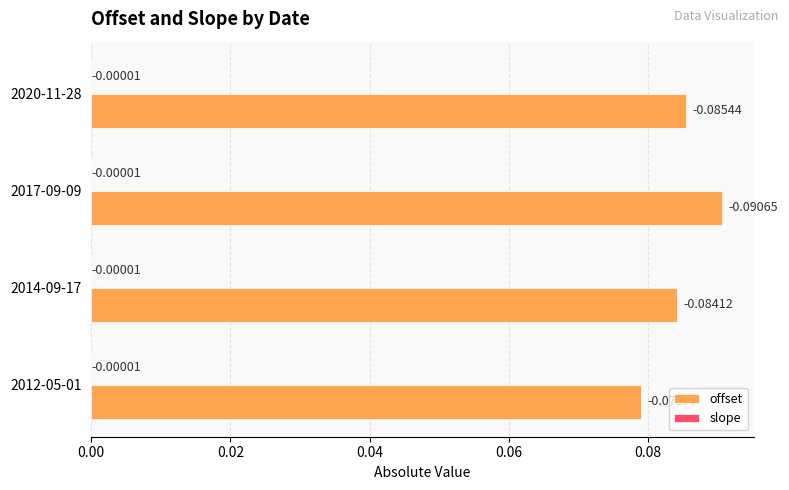

Which series has the largest total across all categories?

offset